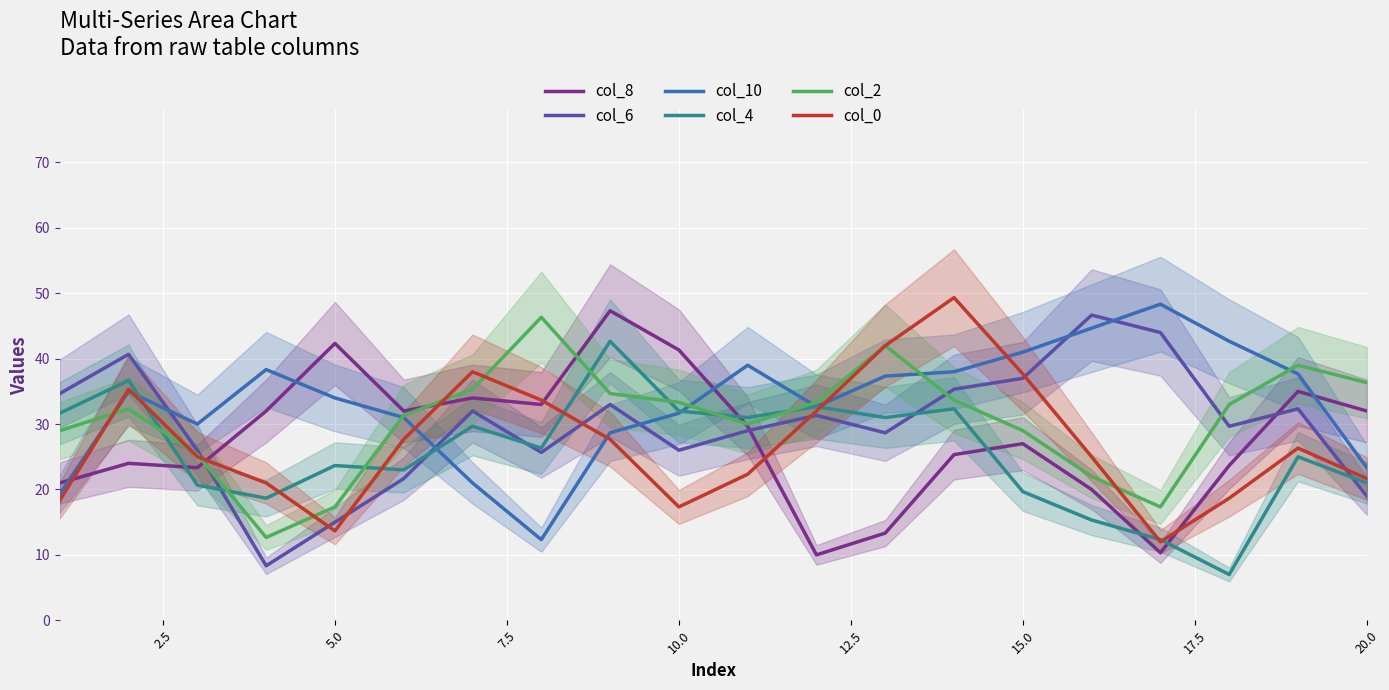

What is the minimum value for col_4?

7.0